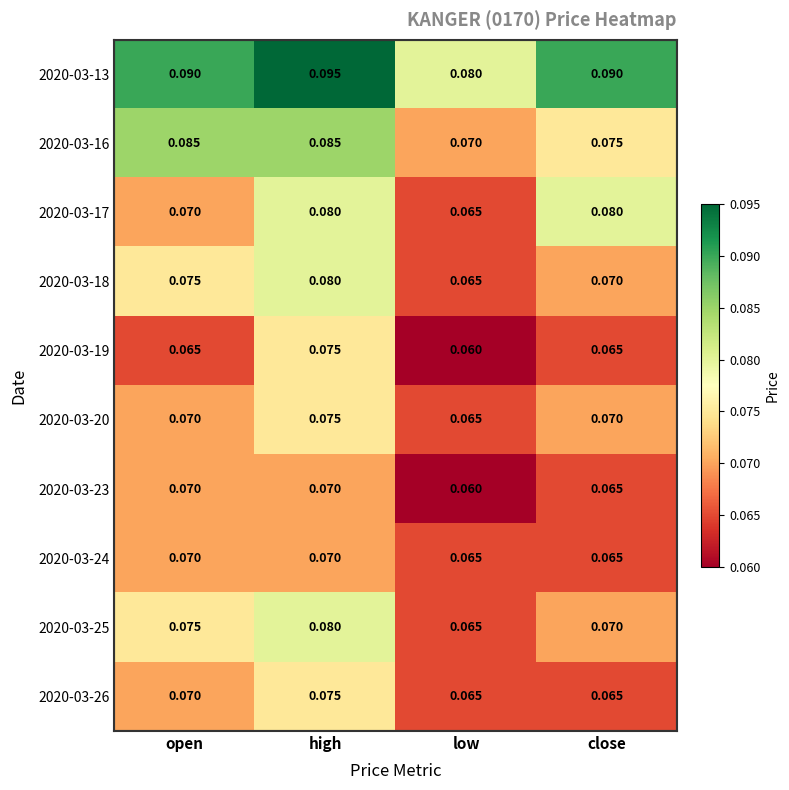

Which category has the highest value across all series?

high